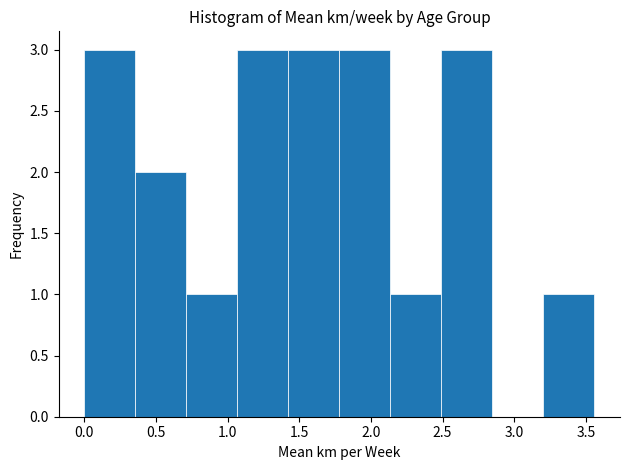

Reading left to right, transcribe this chart: for each bar, give the range it covers on the x-axis and its height. Neither the bar edges nor the heights are printed on the chart, so give them approximately, as read against the axes.

0.00 to 0.35: 3
0.35 to 0.70: 2
0.70 to 1.05: 1
1.05 to 1.40: 3
1.40 to 1.80: 3
1.80 to 2.15: 3
2.15 to 2.50: 1
2.50 to 2.85: 3
2.85 to 3.20: 0
3.20 to 3.55: 1